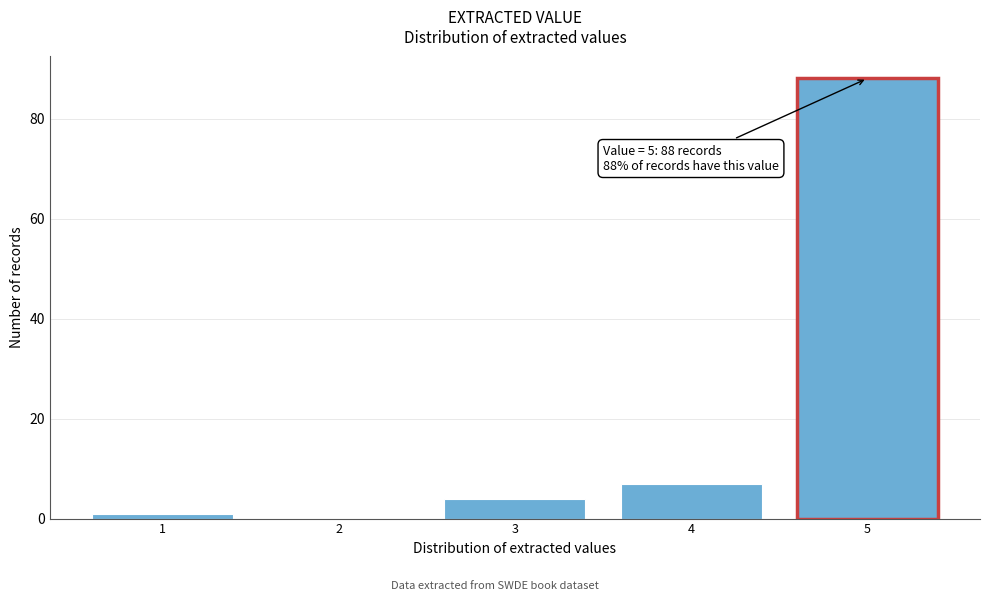

Which range on the x-axis has the tallest bar?

4.5 to 5.5